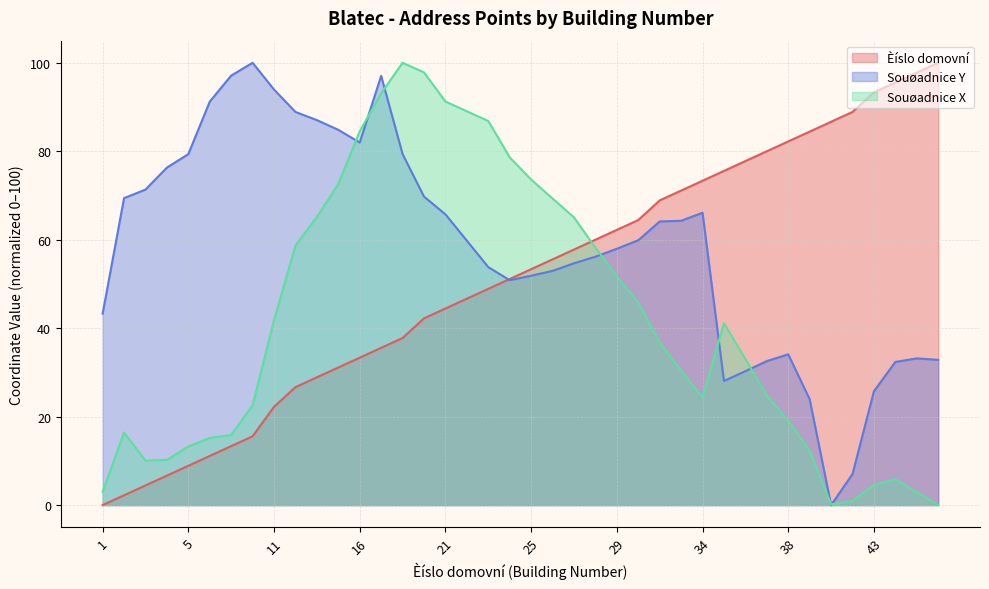

Which series has the widest spread of values?

Èíslo domovní